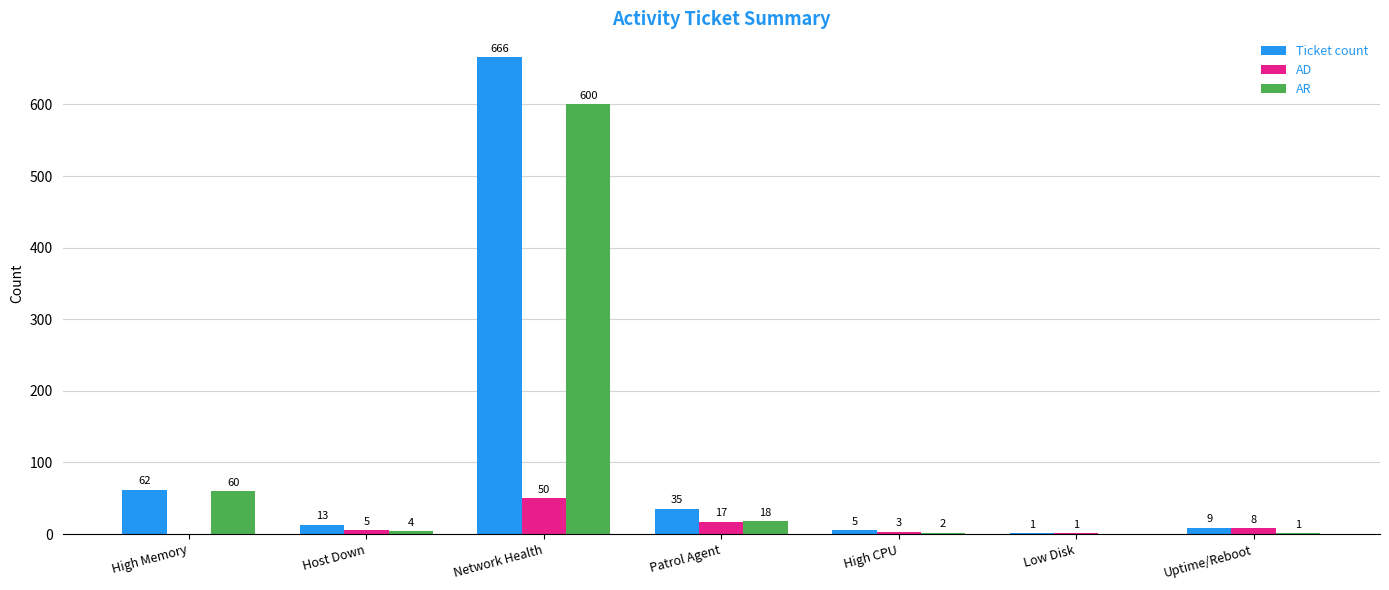

How many series are shown in this chart?

3